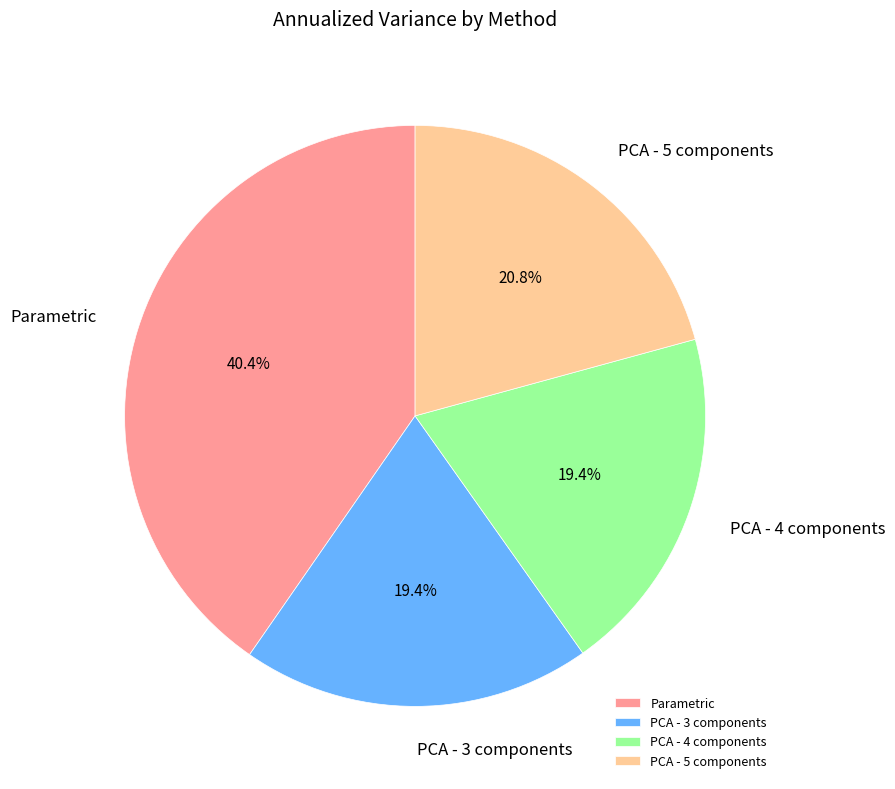

Which has a higher value, PCA - 5 components or PCA - 4 components?

PCA - 5 components